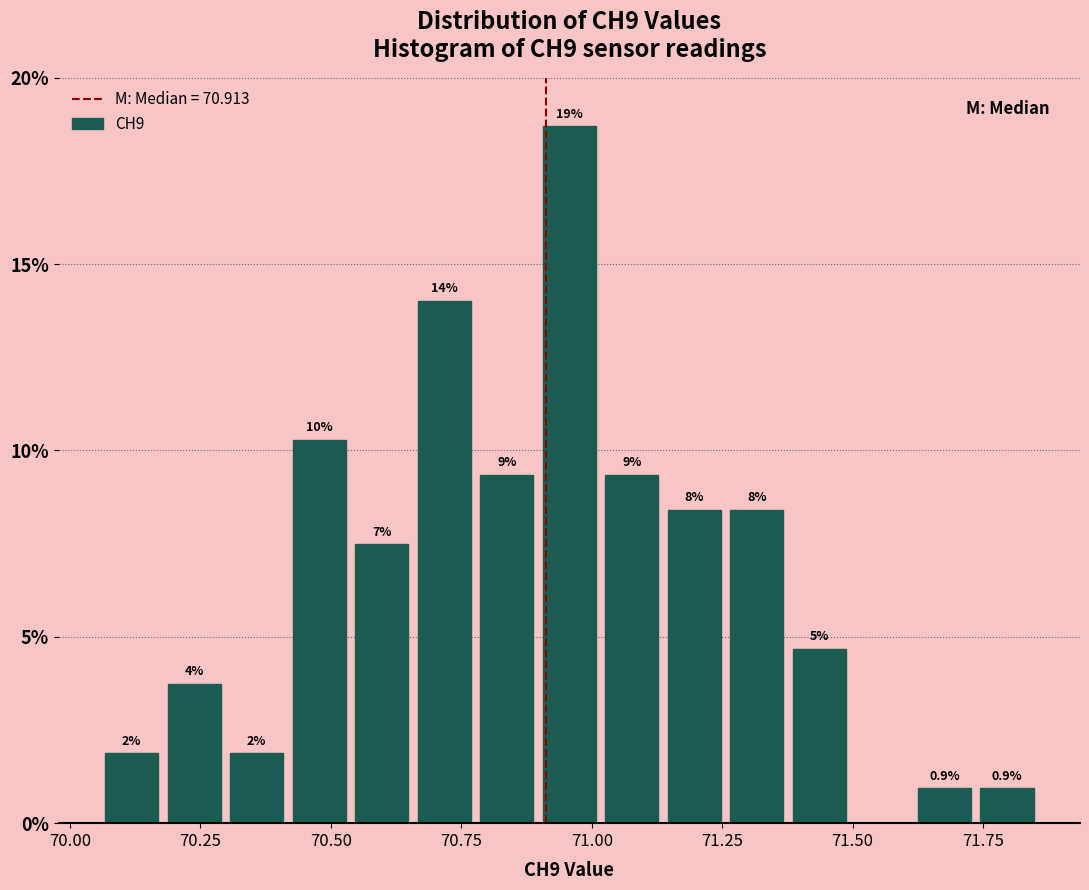

Read against the x-axis, roughly where is the centre of the tallest bar?

70.95